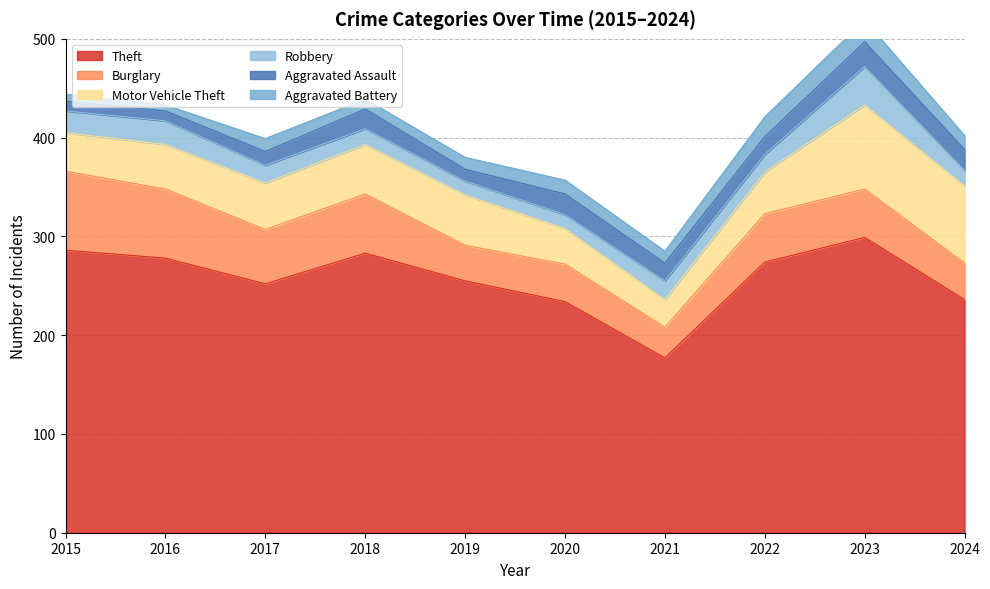

How many data points in Aggravated Assault are above 18?

4